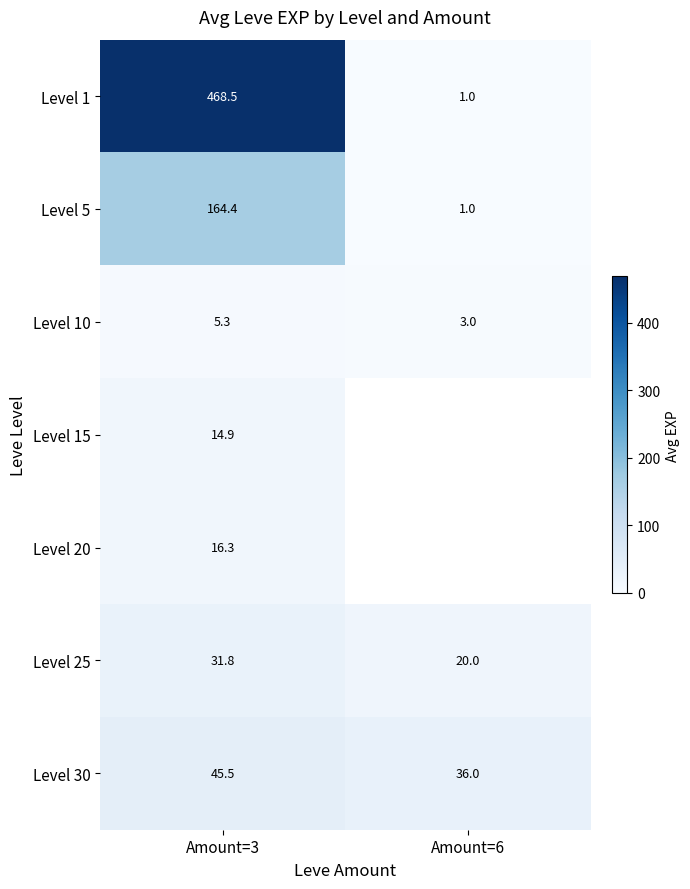

At which label is Level 10 closest to 4?

Amount=6